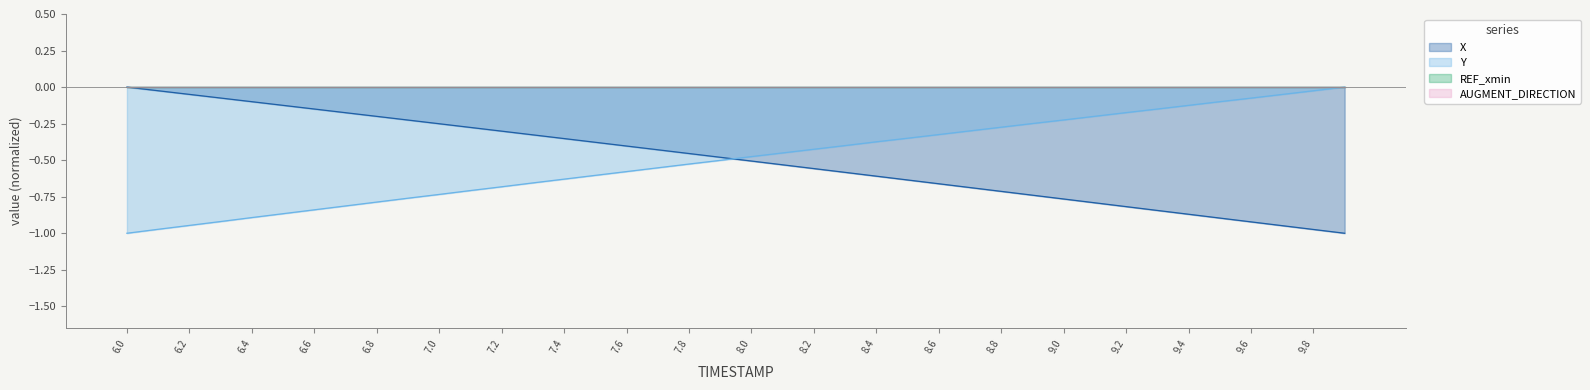

What is the label of the 23rd point from the right?

7.7